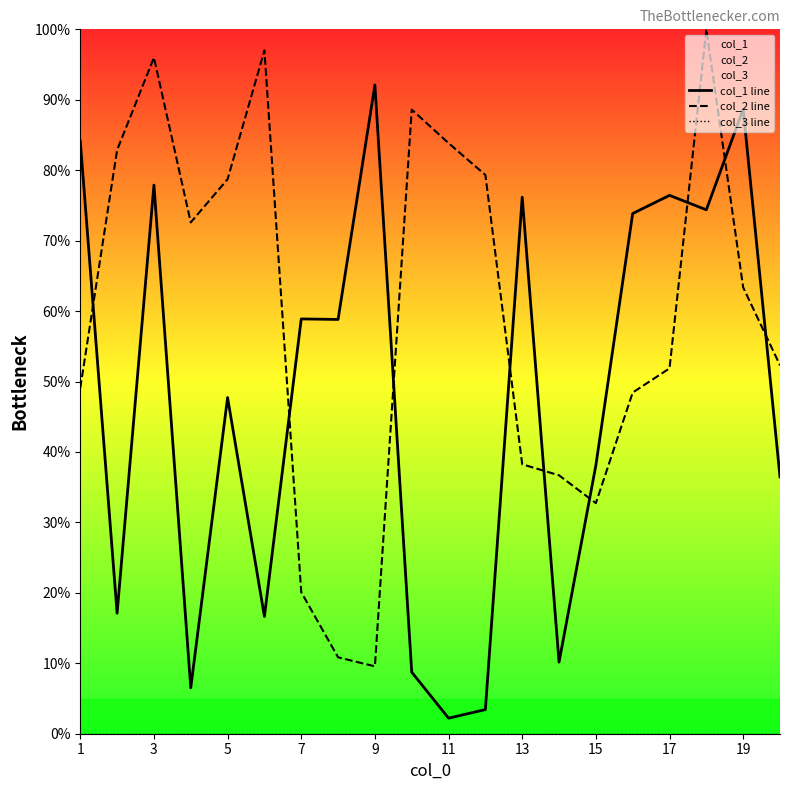

What is the maximum value shown in the chart?

100.0